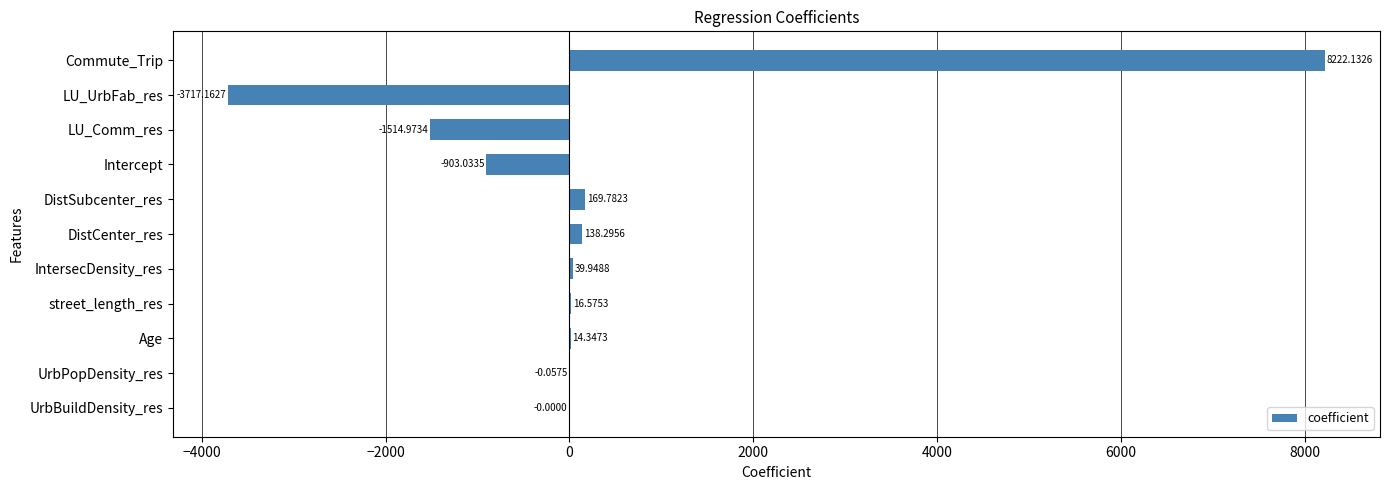

What is the sum of all values?

2465.9